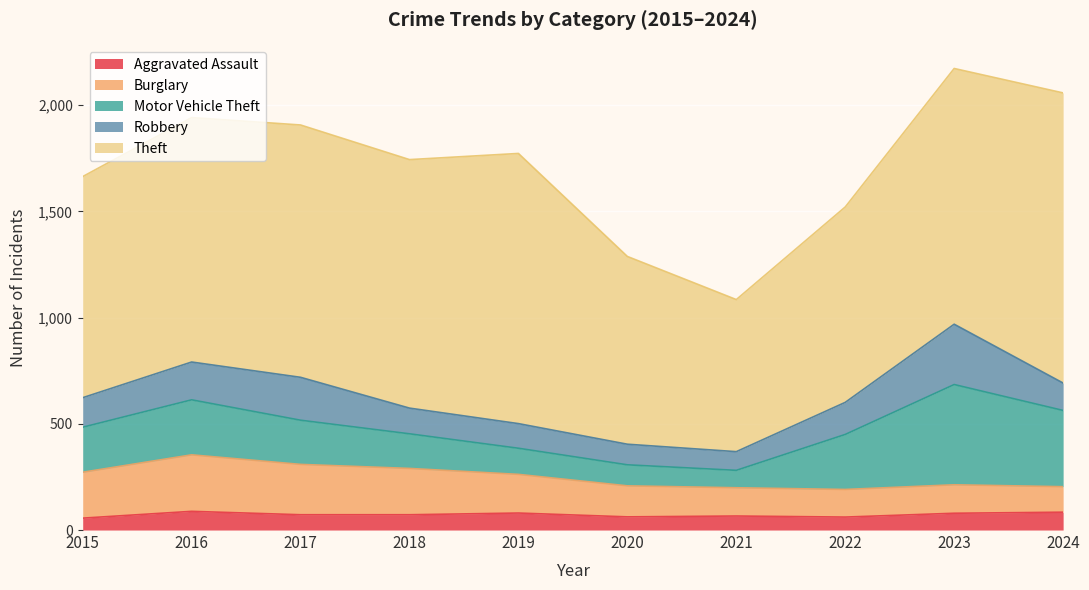

What is the value of the Motor Vehicle Theft point at the 10th from the left?

359